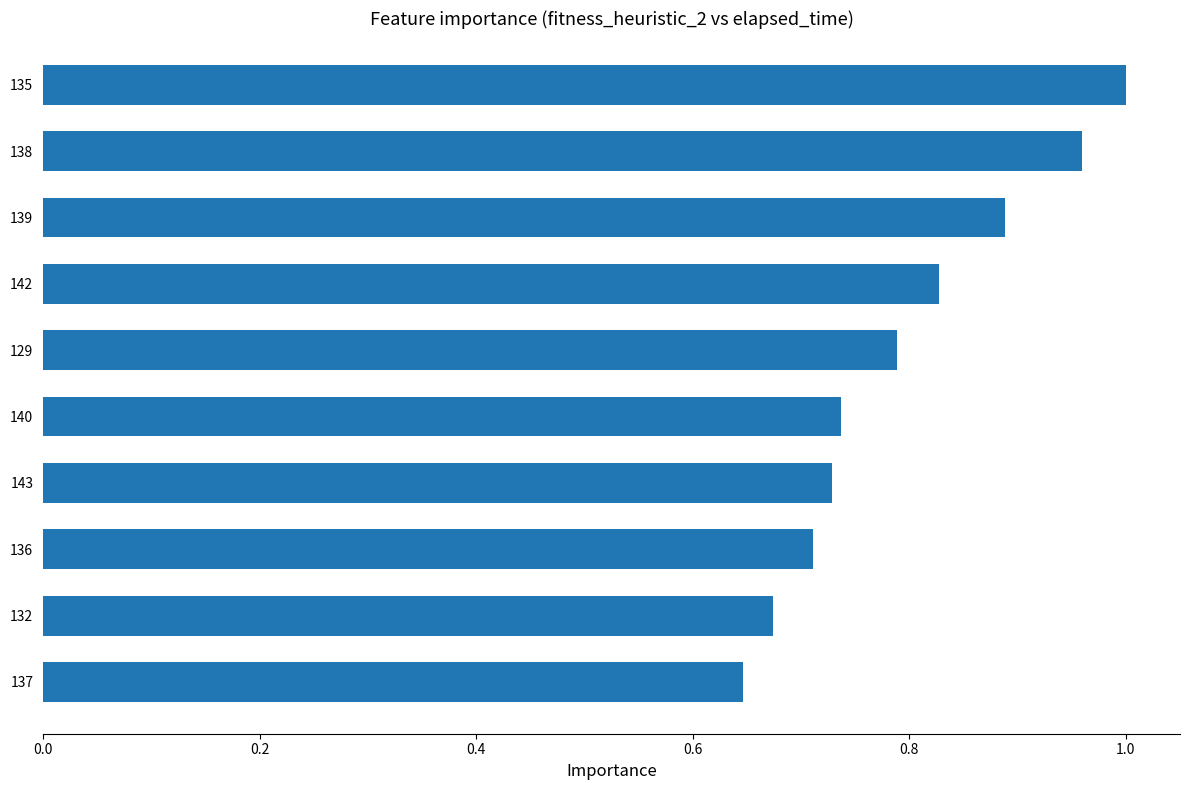

Rank the categories by value from lowest to highest.

137, 132, 136, 143, 140, 129, 142, 139, 138, 135